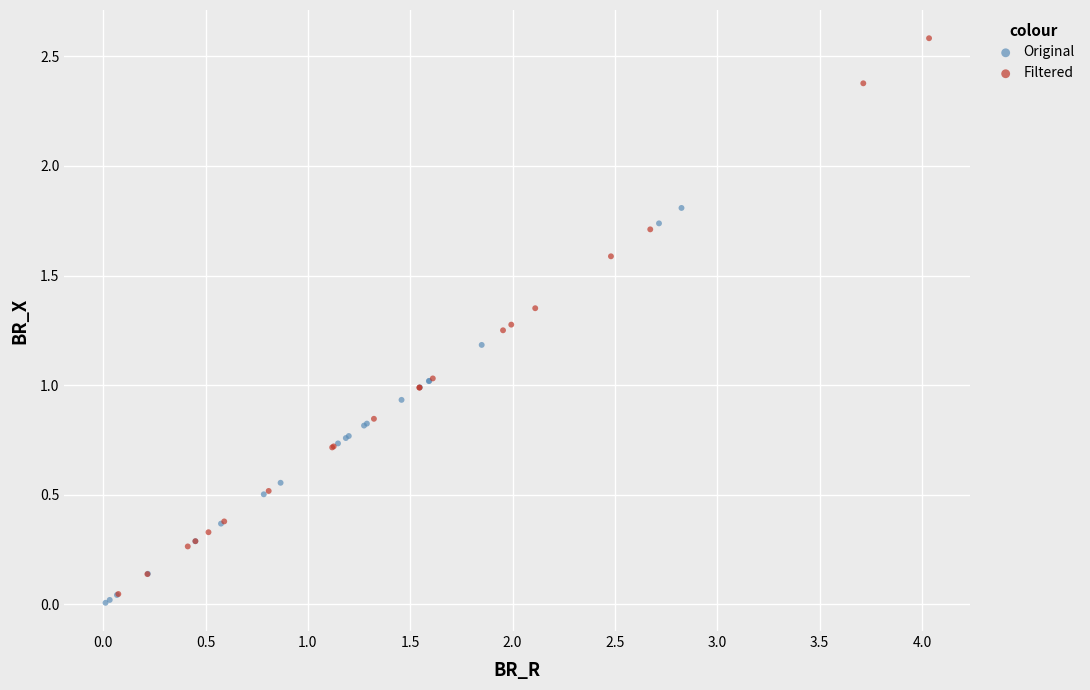

Which series has the largest Y range (max minus min)?

Filtered